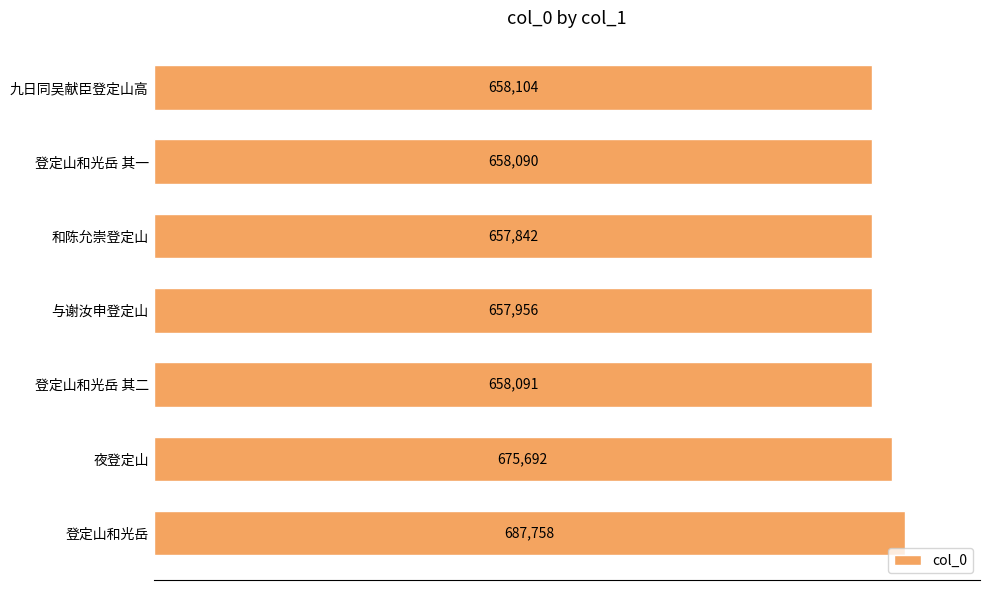

List the labels in order of value, smallest first.

和陈允崇登定山, 与谢汝申登定山, 登定山和光岳 其一, 登定山和光岳 其二, 九日同吴献臣登定山高, 夜登定山, 登定山和光岳